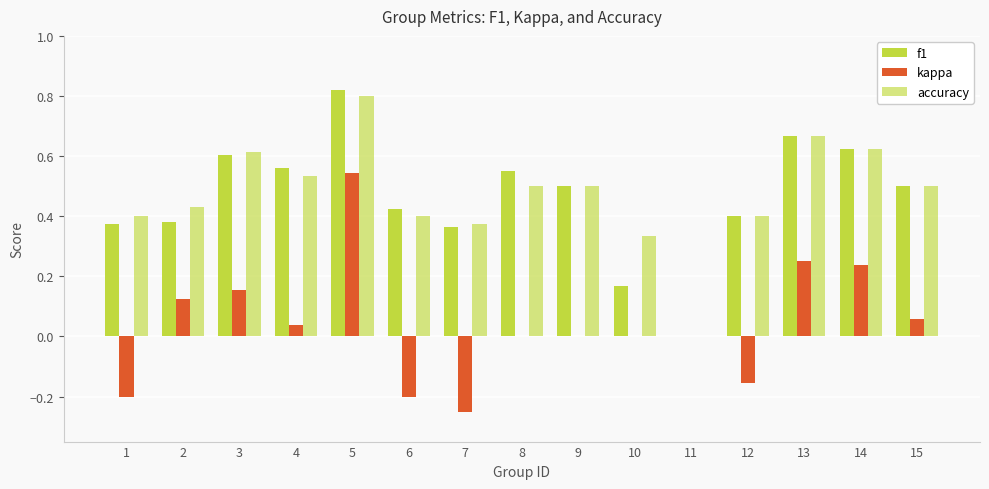

At 4, list the series in order from smallest to largest.

kappa, accuracy, f1